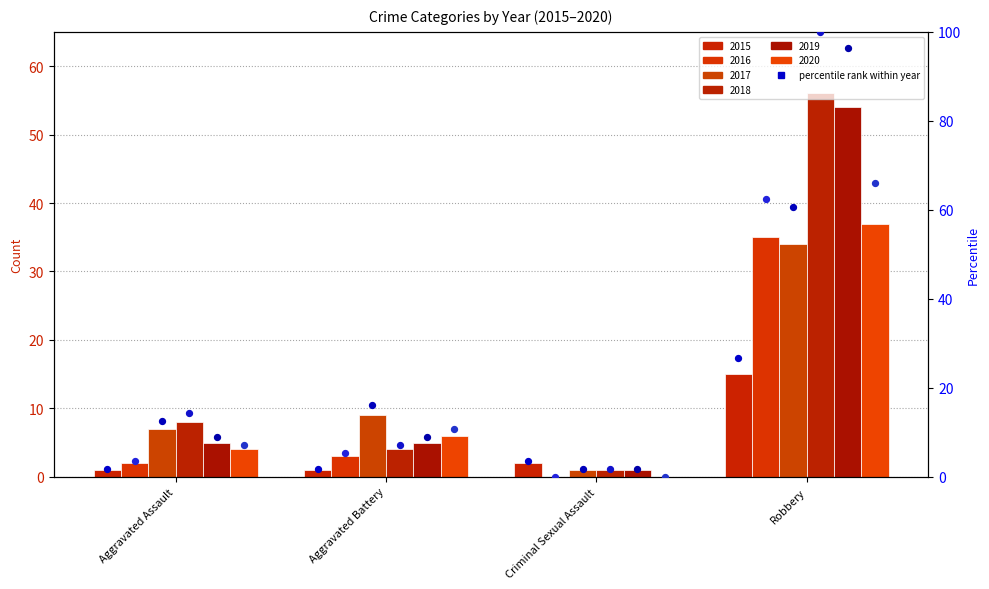

Which series contains the highest Y value?

2018 pct